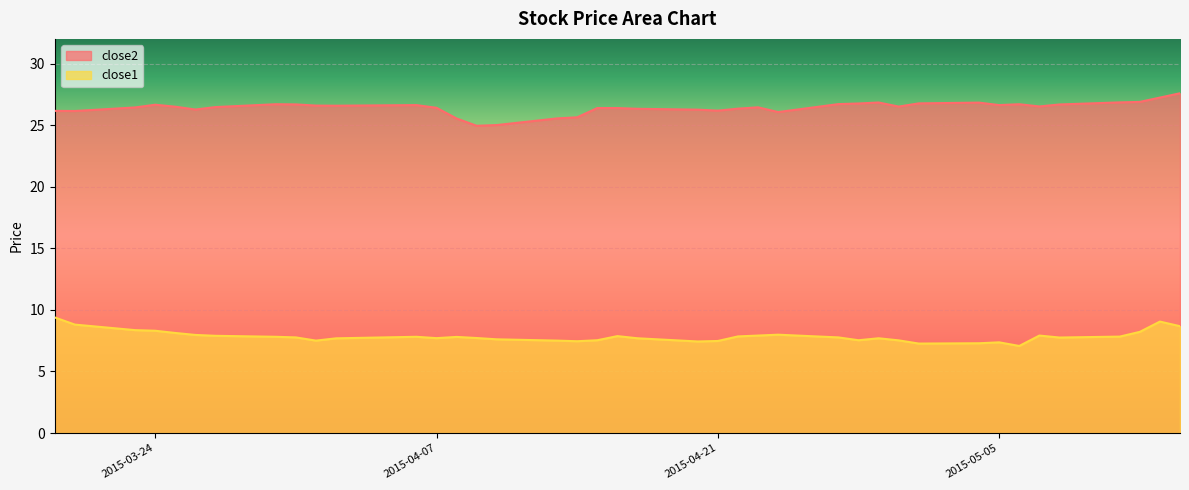

What is the highest value of the close1 series?

9.4